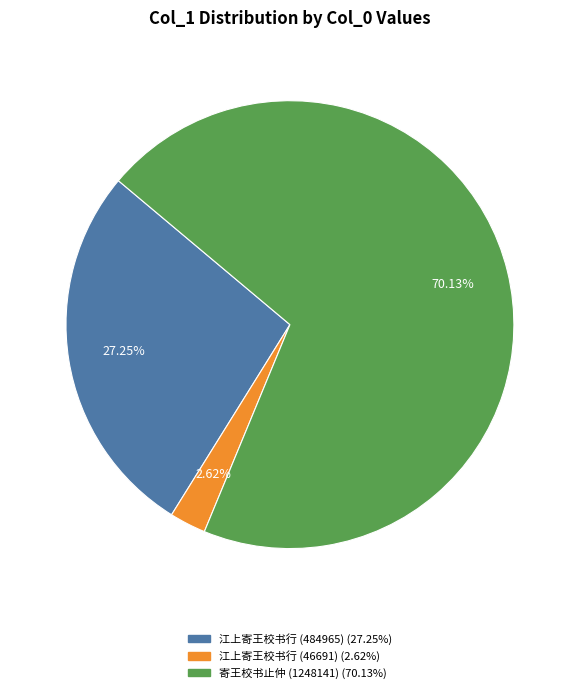

What is the smallest slice in the pie chart?

江上寄王校书行 (46691)